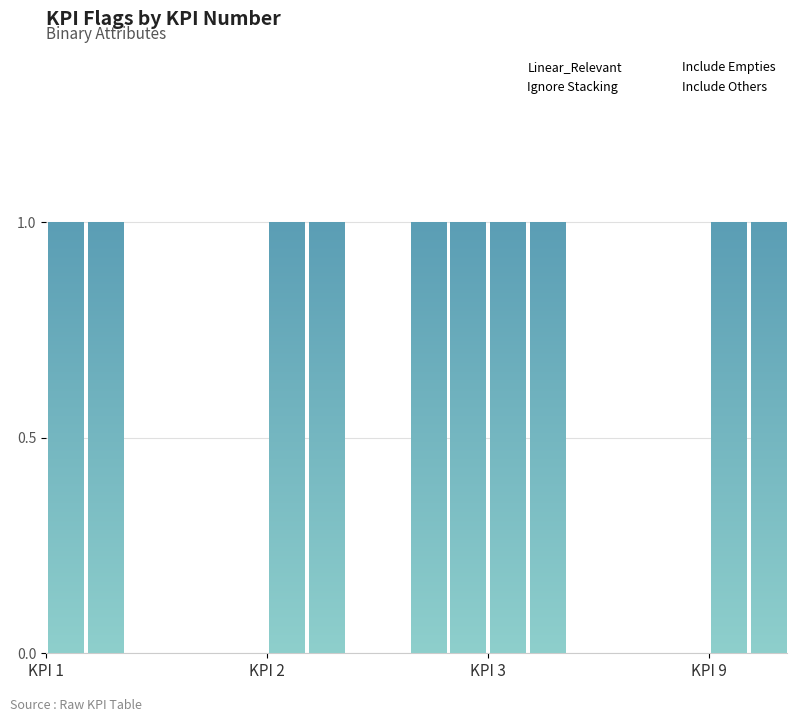

Reading left to right, extract all data points from this chart.

Linear_Relevant: 1	0	1	0
Ignore Stacking: 1	0	1	0
Include Empties: 1	1	1	1
Include Others: 1	1	1	1